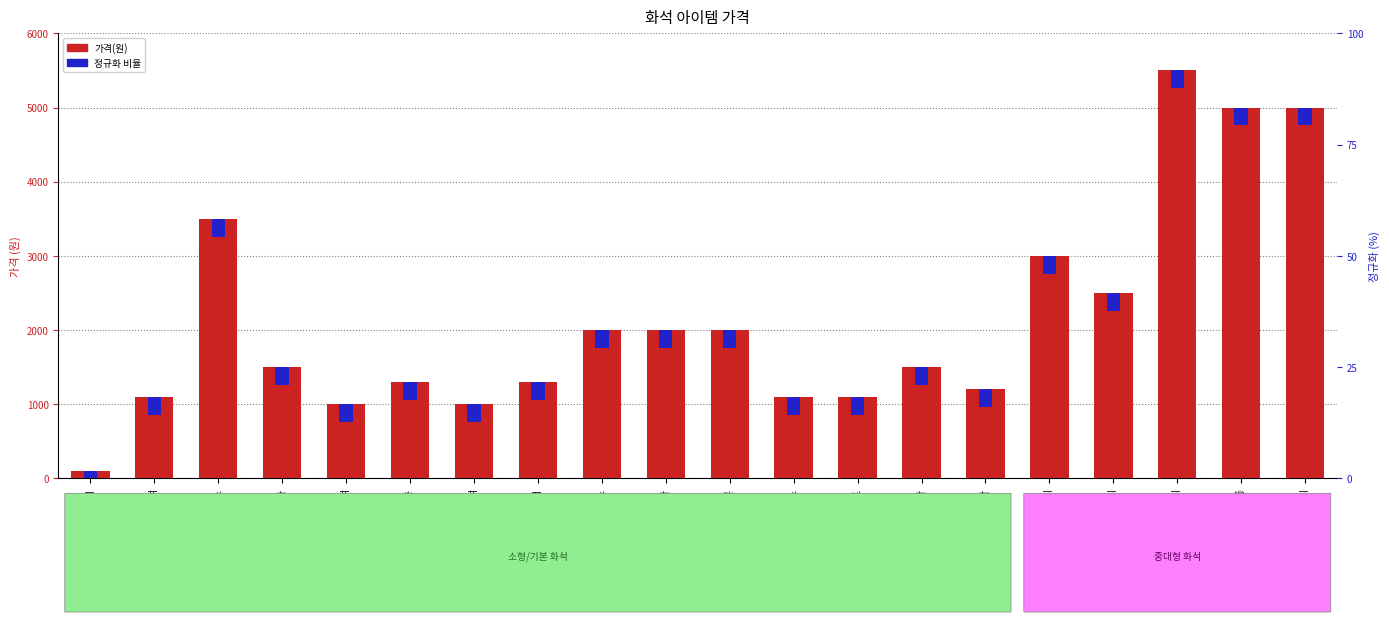

Reading left to right, what are all the values shown in this chart?

가격(원): 화석=100	대변 화석=1100	둔클레오스테우스=3500	밀로쿤밍기아=1500	발자국 화석=1000	삼엽충=1300	상어 이빨 화석=1000	시조새=1300	아노말로카리스=2000	아칸토스테가=2000	에우스테놉테론=2000	오스트랄로피테쿠스=1100	암모나이트=1100	쥐라마이아=1500	호박=1200	데이노니쿠스 꼬리=3000	데이노니쿠스 머리=2500	디메트로돈 머리=5500	디메트로돈 몸통=5000	디플로도쿠스 머리=5000
정규화 비율: 화석=240	대변 화석=240	둔클레오스테우스=240	밀로쿤밍기아=240	발자국 화석=240	삼엽충=240	상어 이빨 화석=240	시조새=240	아노말로카리스=240	아칸토스테가=240	에우스테놉테론=240	오스트랄로피테쿠스=240	암모나이트=240	쥐라마이아=240	호박=240	데이노니쿠스 꼬리=240	데이노니쿠스 머리=240	디메트로돈 머리=240	디메트로돈 몸통=240	디플로도쿠스 머리=240